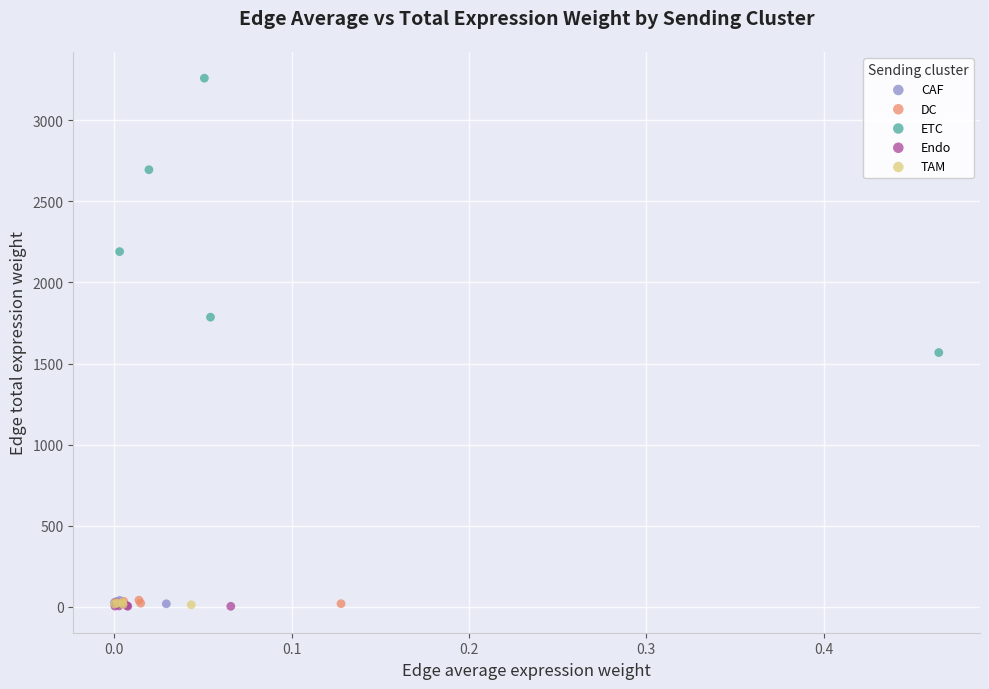

What are all the series names shown in the legend?

CAF, DC, ETC, Endo, TAM